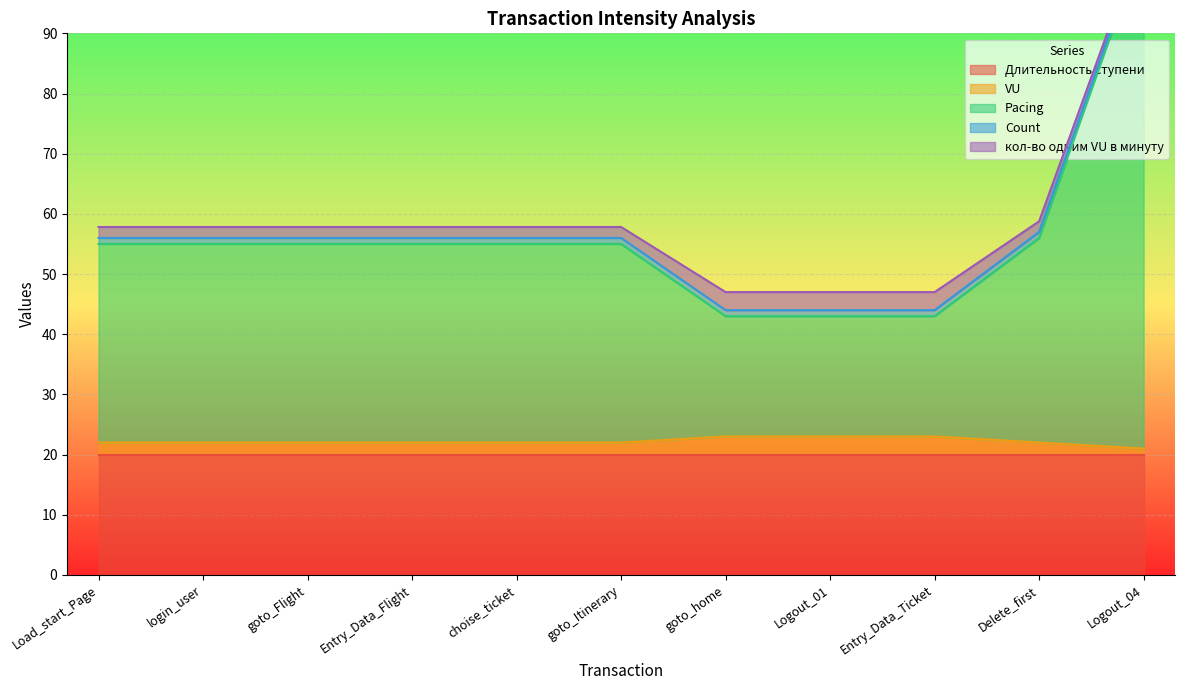

The value of VU at Entry_Data_Flight is 12. True or false?

False